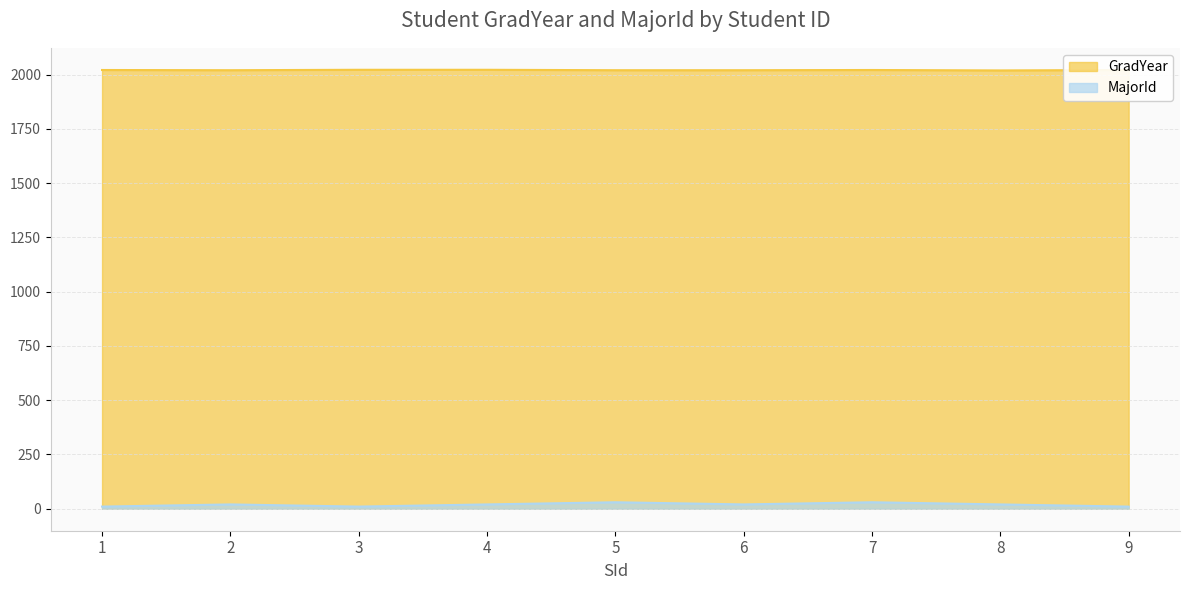

At which label does GradYear reach its minimum?

8